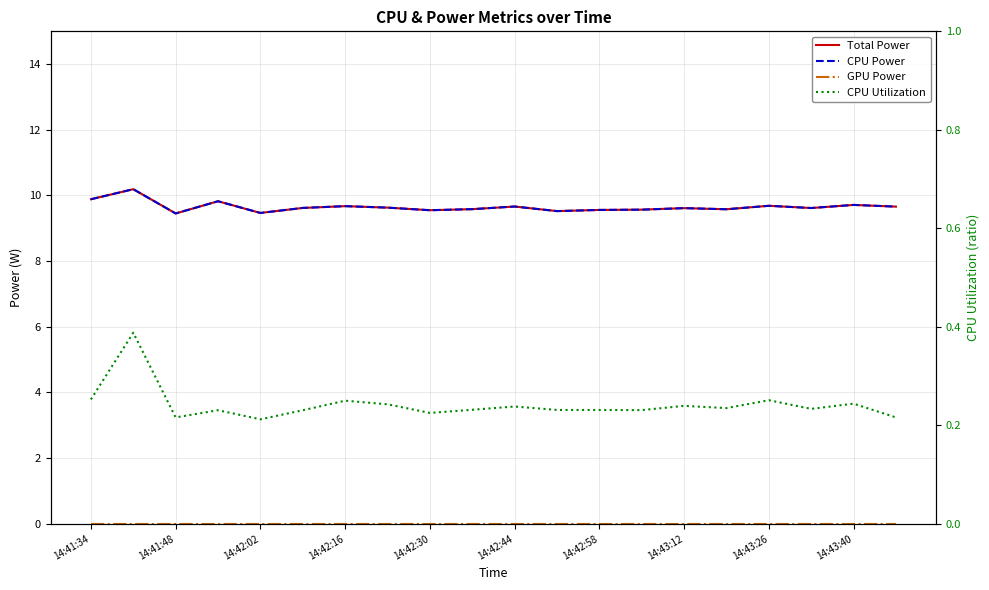

True or false: GPU Power and CPU Utilization intersect in this chart.

False